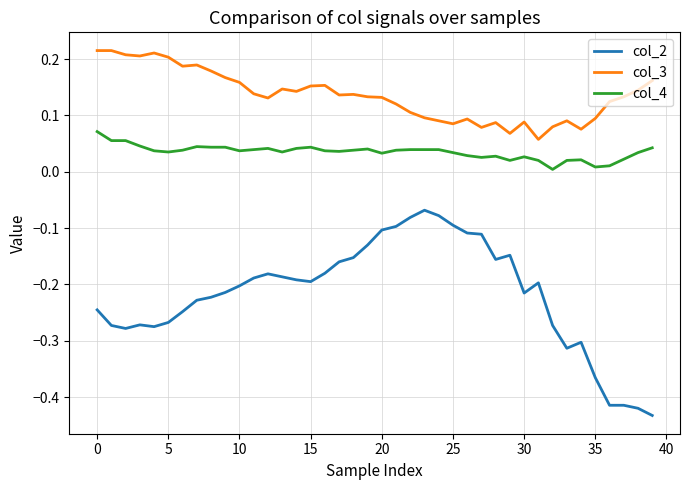

What are all the series names shown in the legend?

col_2, col_3, col_4